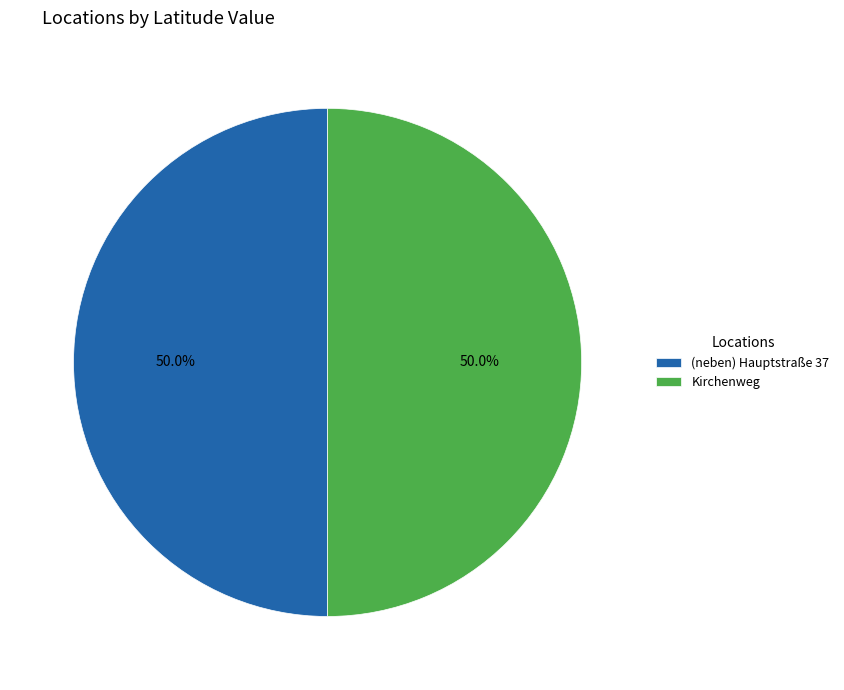

Is the sum of (neben) Hauptstraße 37 and Kirchenweg greater than half?

Yes